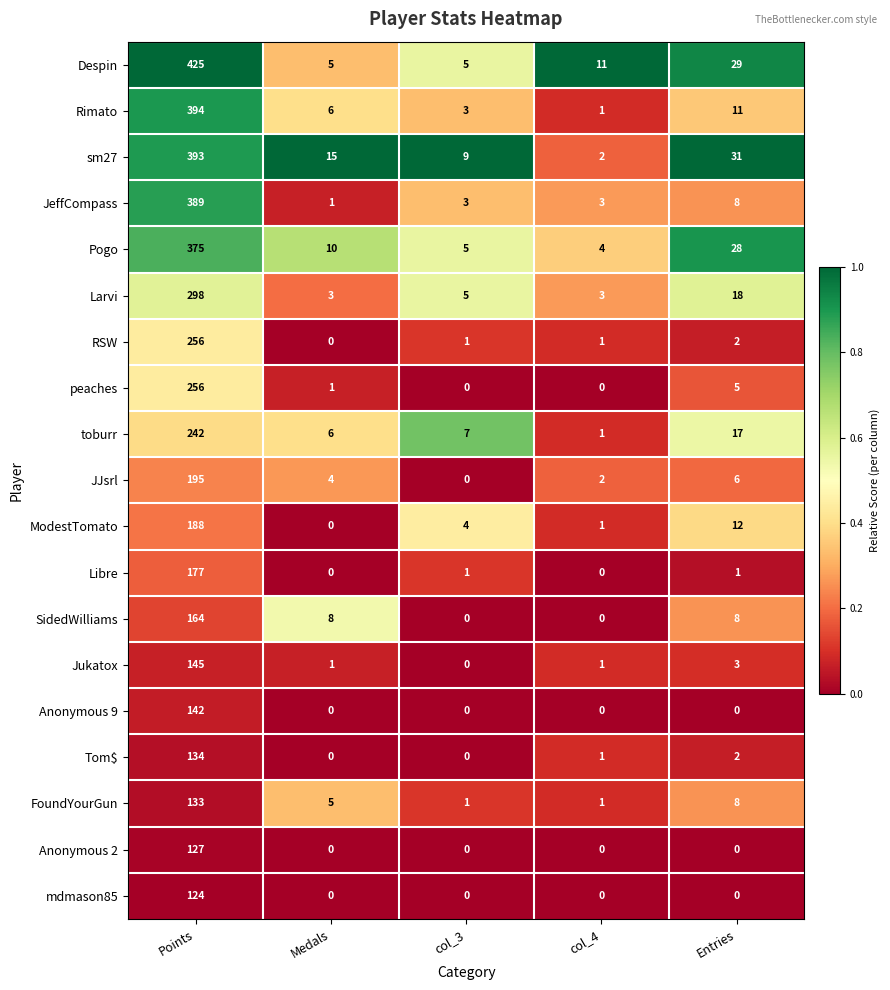

At which category is the sum across all series the highest?

Points